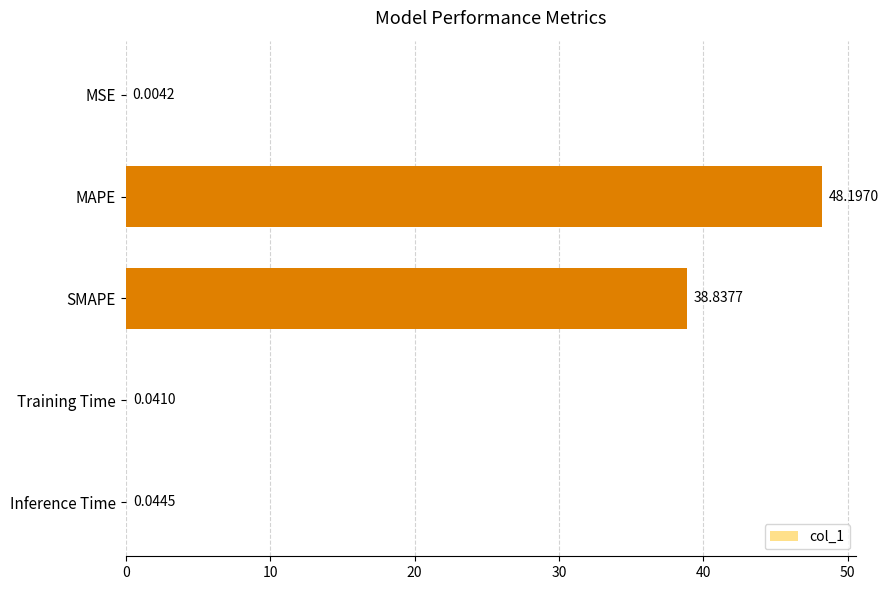

What is the sum of all values?

87.1